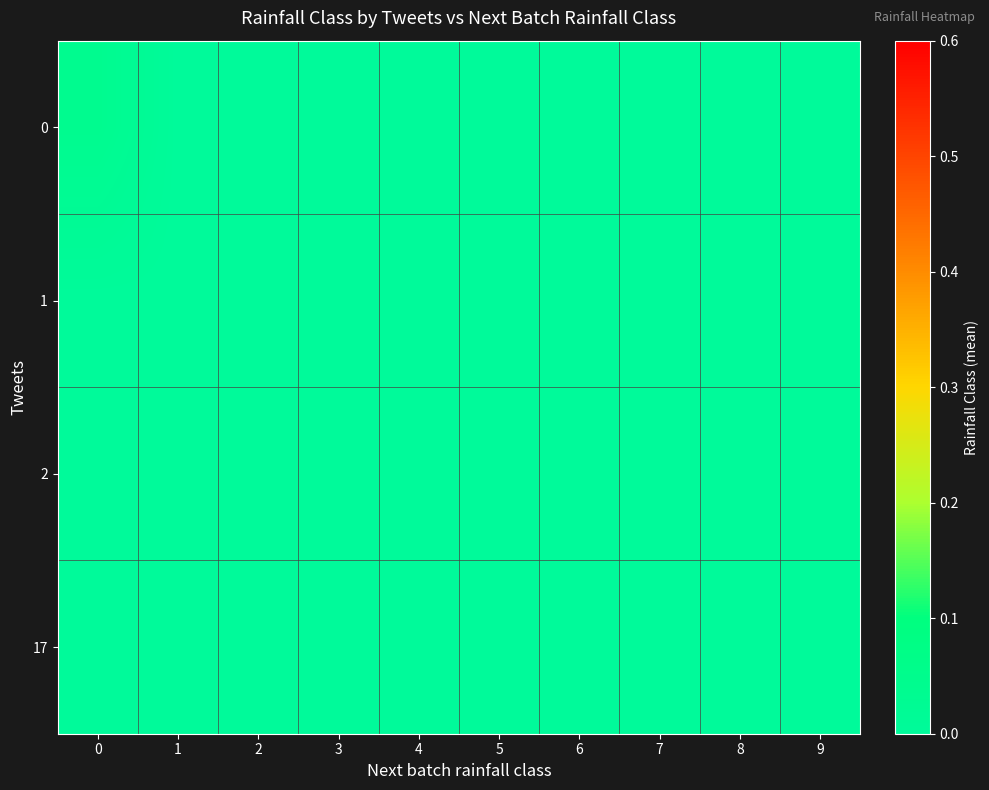

How many series are shown in this chart?

4